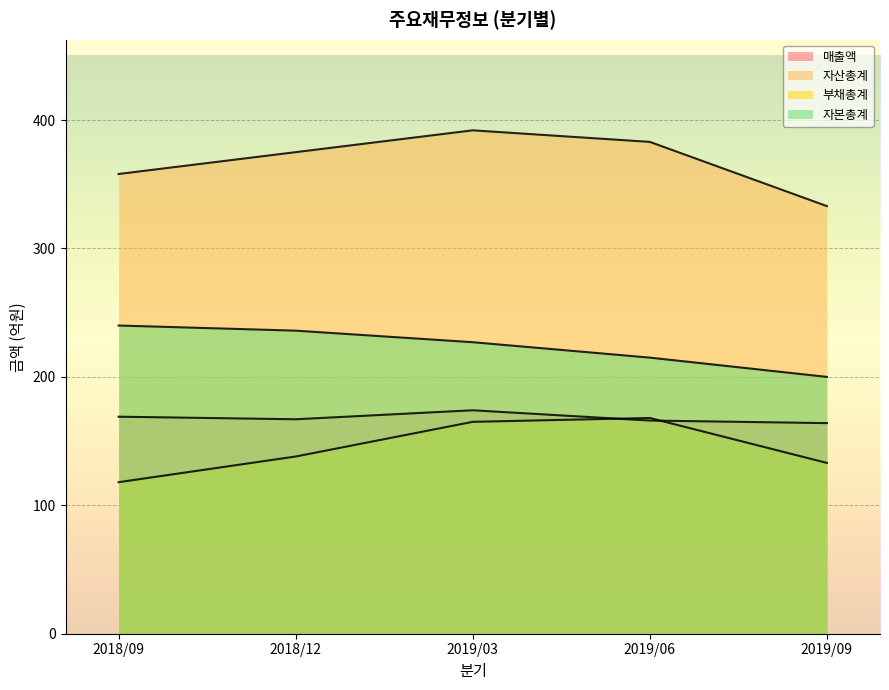

How many categories are shown in the chart?

5